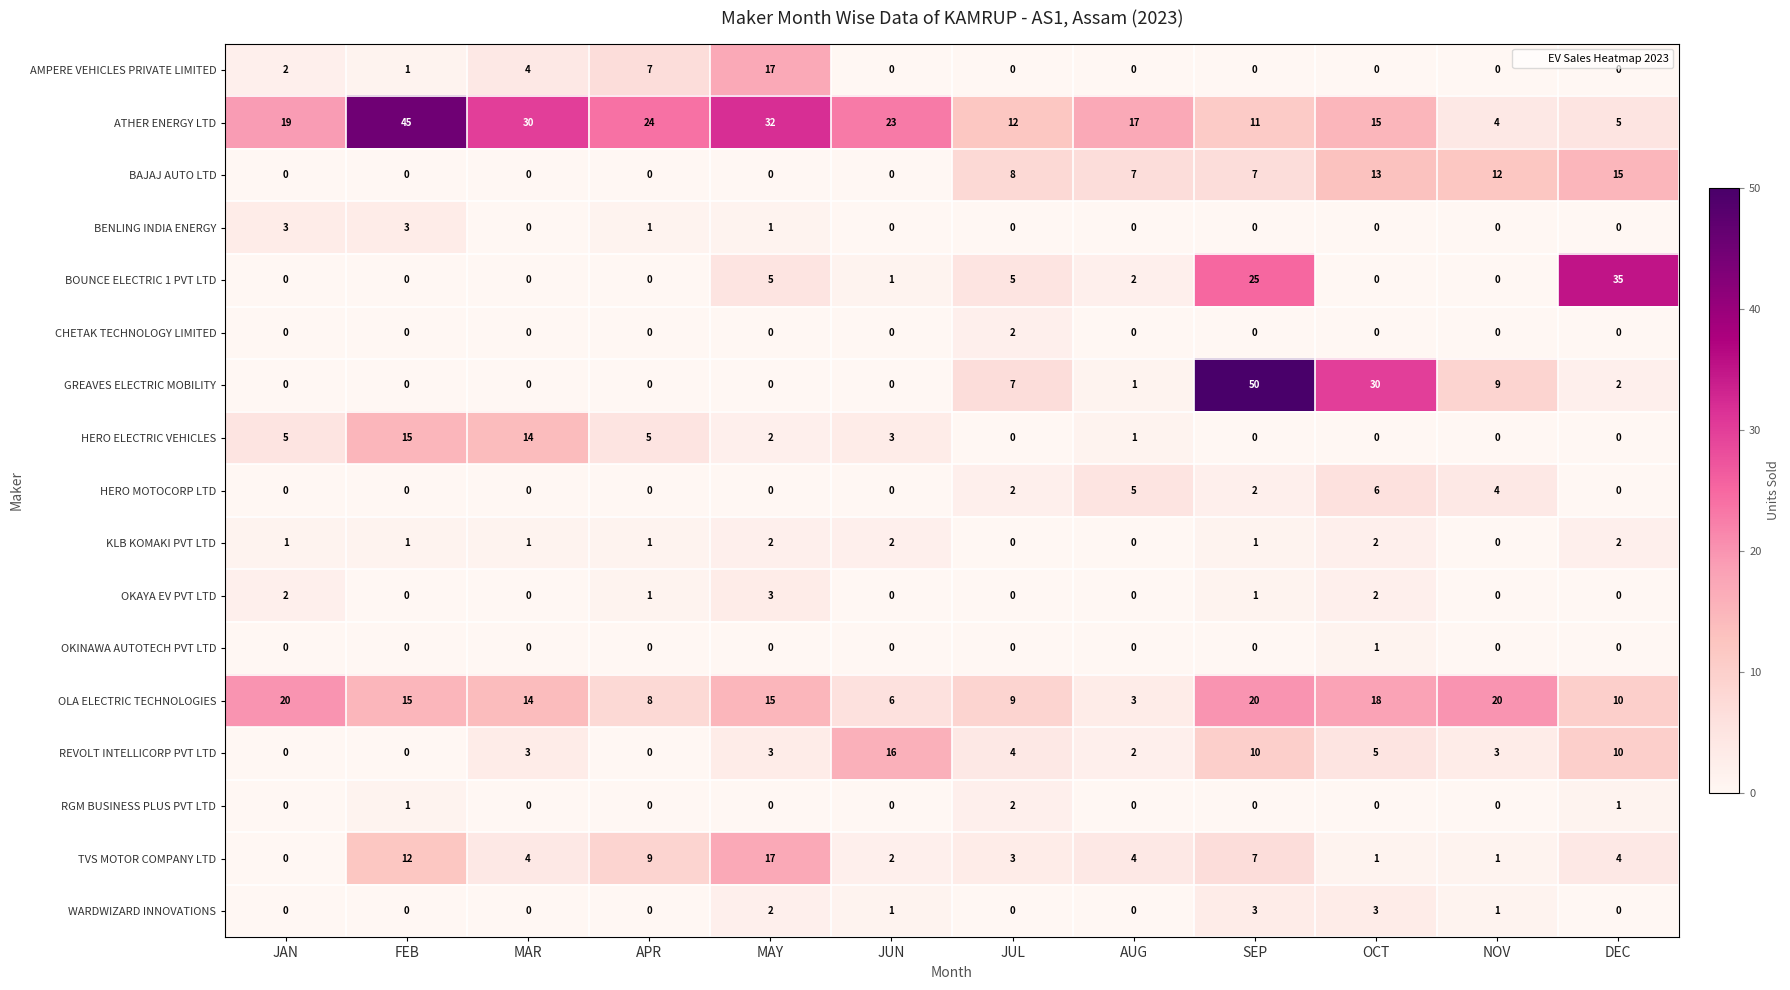

At which category is the sum across all series the highest?

SEP